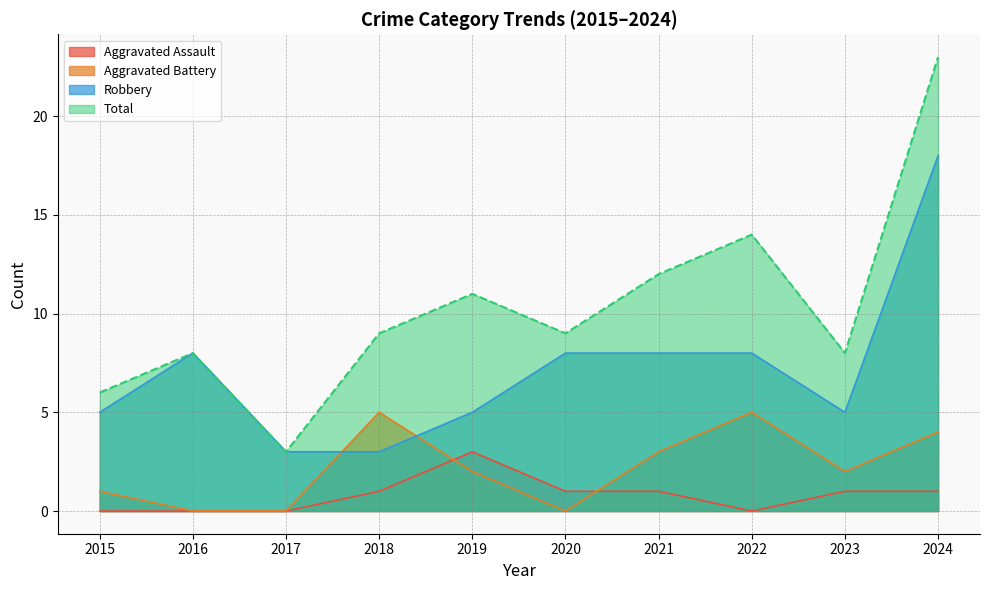

Reading left to right, list all the values displayed in this chart.

Aggravated Assault: 0	0	0	1	3	1	1	0	1	1
Aggravated Battery: 1	0	0	5	2	0	3	5	2	4
Robbery: 5	8	3	3	5	8	8	8	5	18
Total: 6	8	3	9	11	9	12	14	8	23